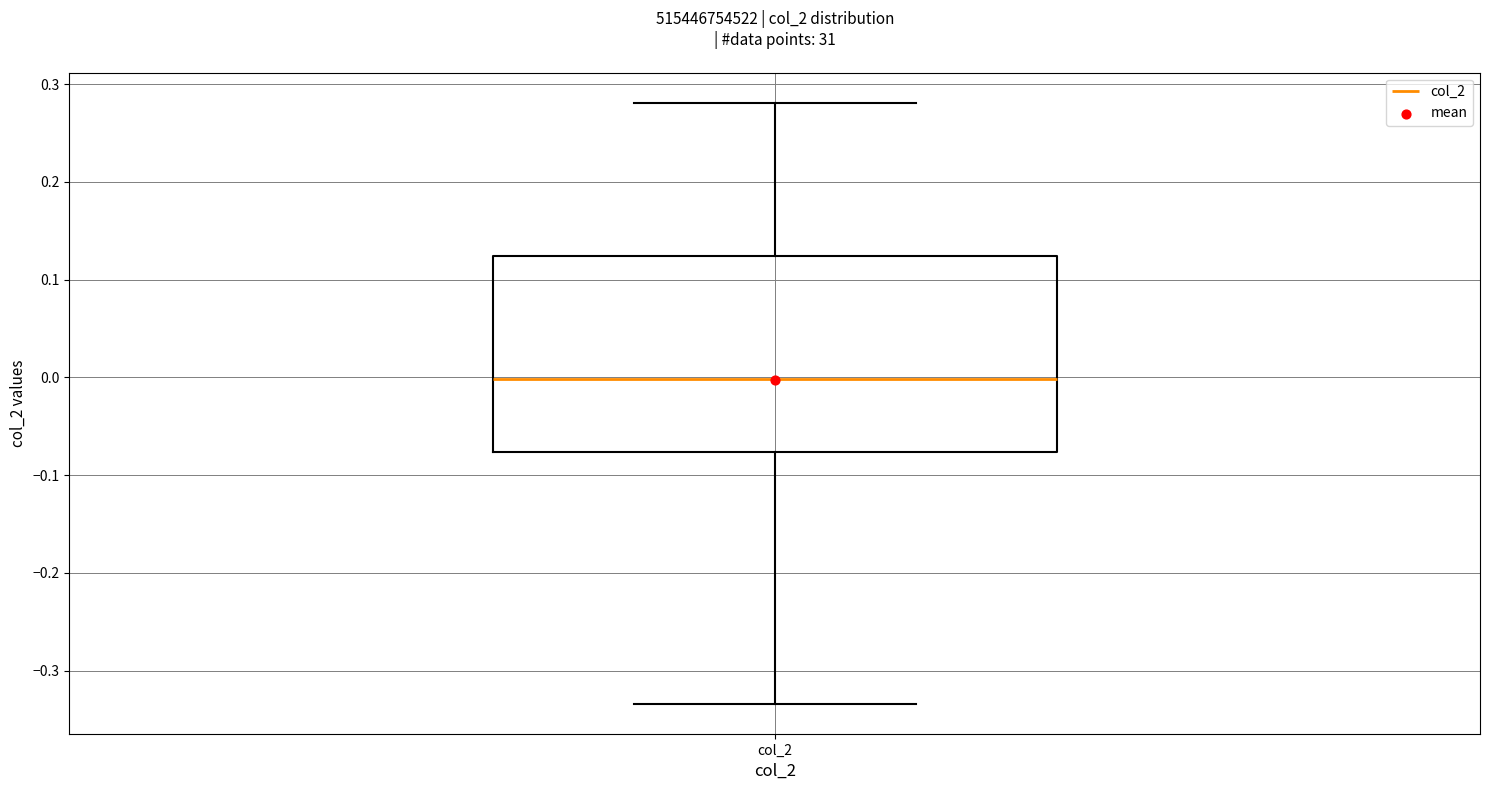

Where is the upper edge of the box for col_2 on the y-axis? The values are not printed on the chart, so give them approximately, as read against the axis.

0.12